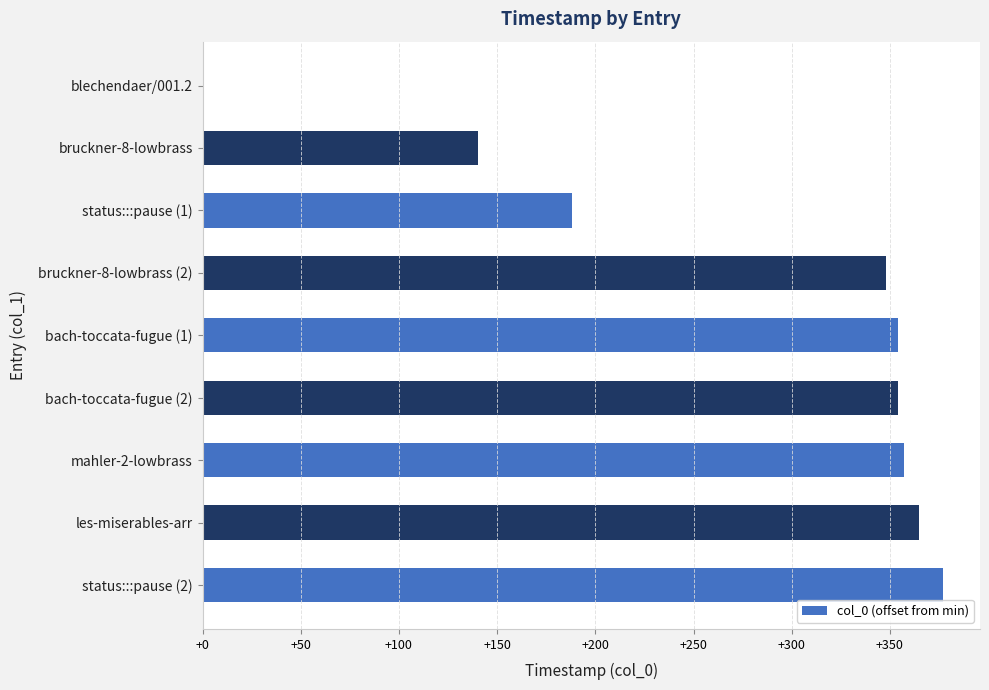

What is the ratio of the value at bruckner-8-lowbrass (2) to the value at bach-toccata-fugue (2)?

1.0